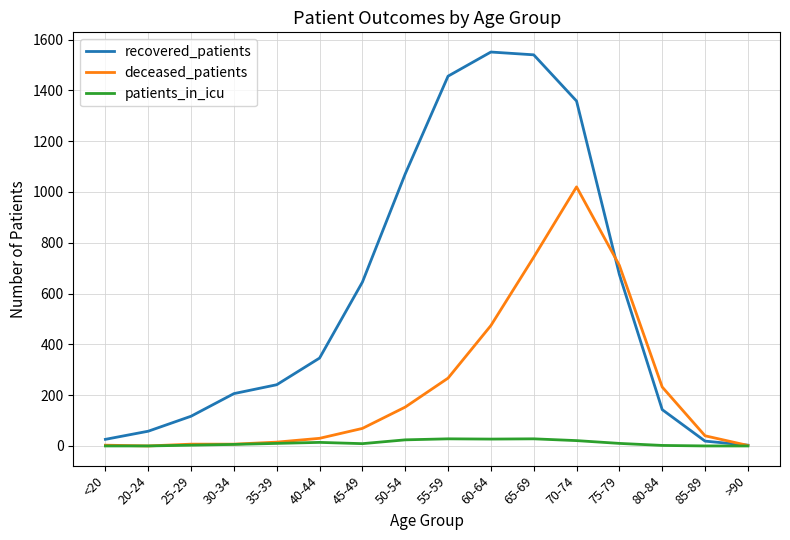

Rank the series at 50-54 from highest to lowest value.

recovered_patients, deceased_patients, patients_in_icu